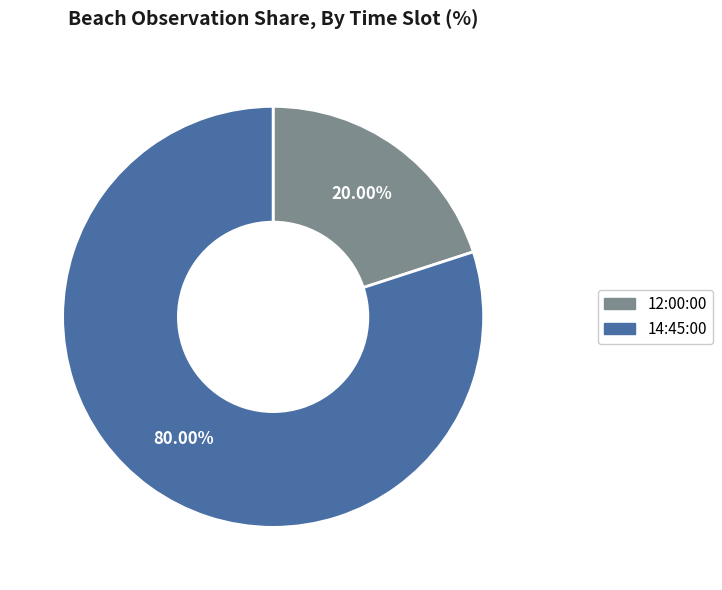

Is there any slice that represents more than half of the pie?

Yes